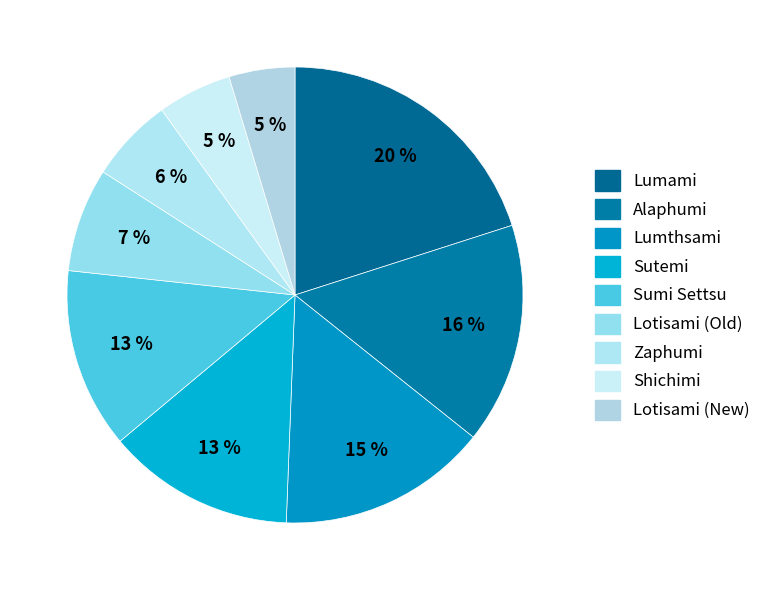

To the nearest percent, what is the average slice percentage?

11%